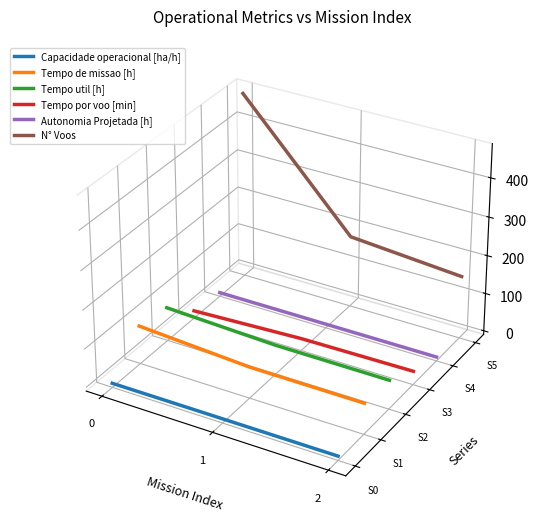

Does the chart have visible grid lines?

No